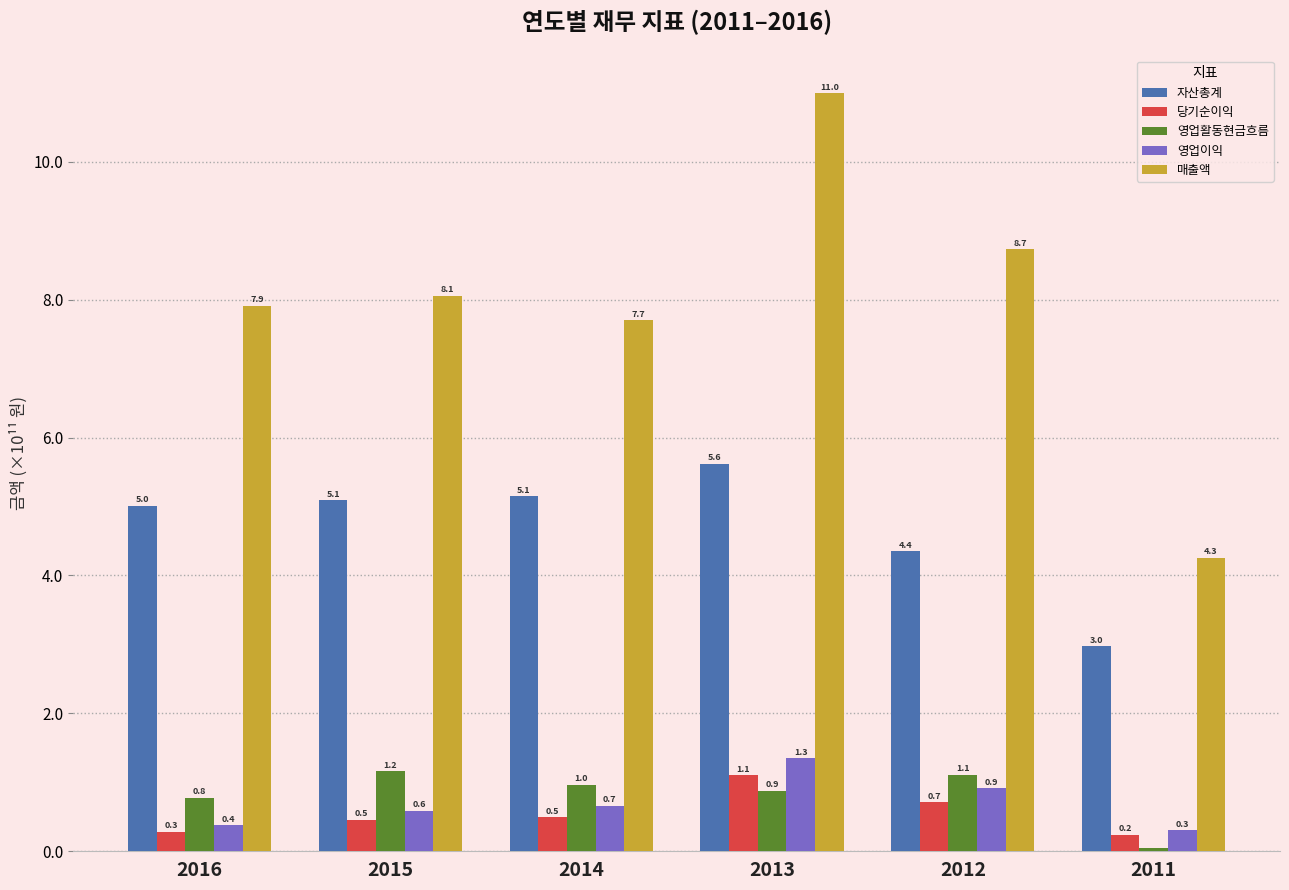

Which series changed the most between 2014 and 2011?

매출액